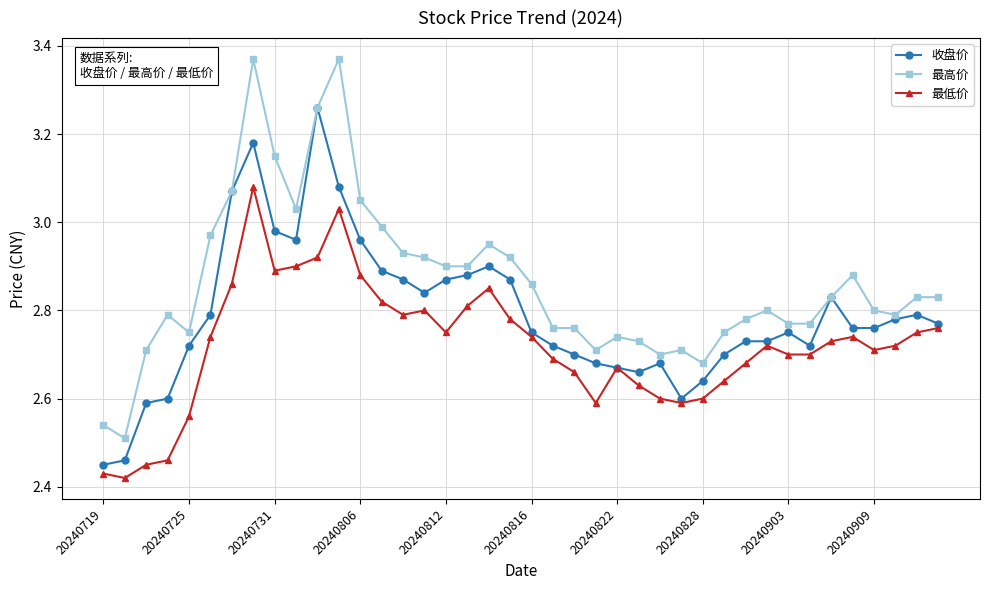

Count the number of categories in the chart.

40